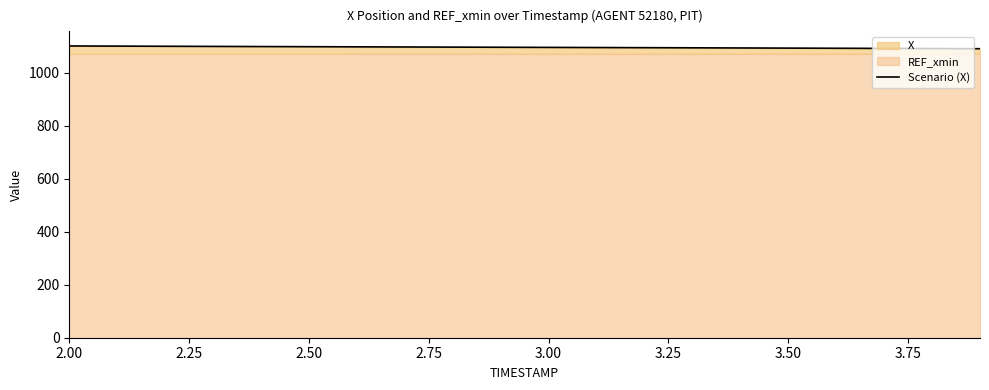

What is the lowest value of the Scenario (X) series?

1090.2